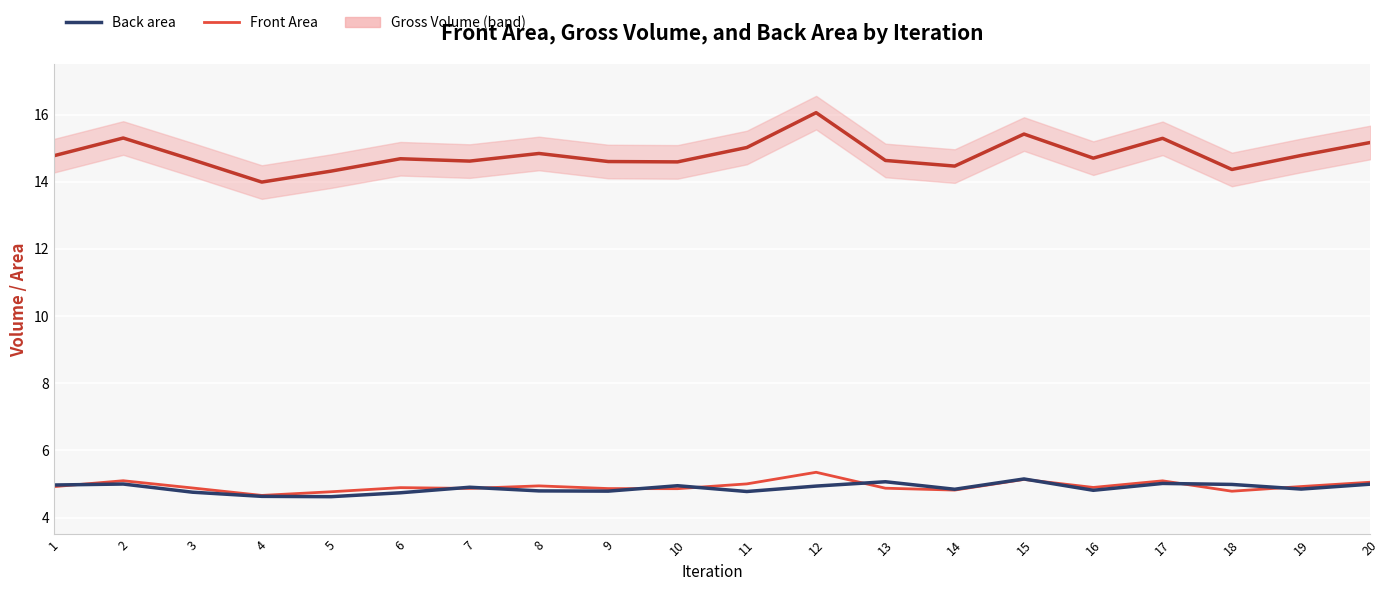

What is the average value of the Front Area series?

4.9